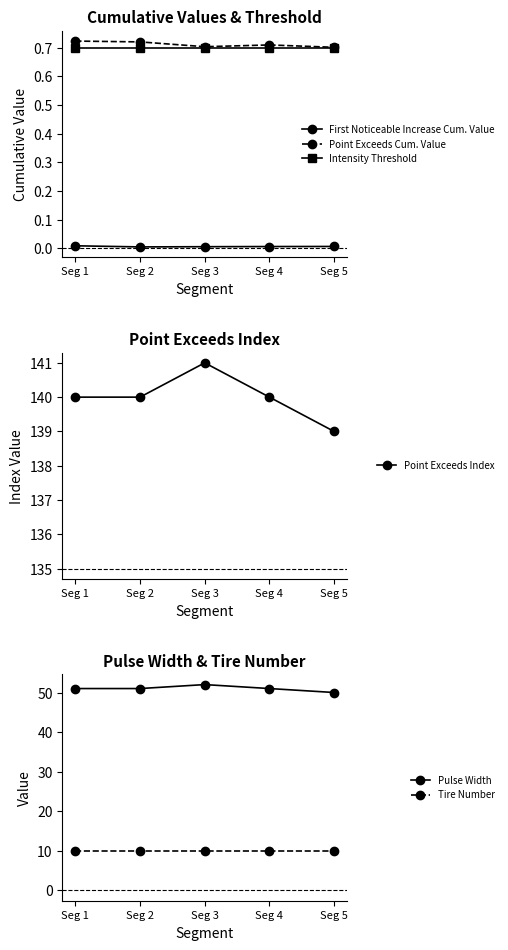

What are all the series names shown in the legend?

First Noticeable Increase Cum. Value, Point Exceeds Cum. Value, Intensity Threshold, Point Exceeds Index, Pulse Width, Tire Number